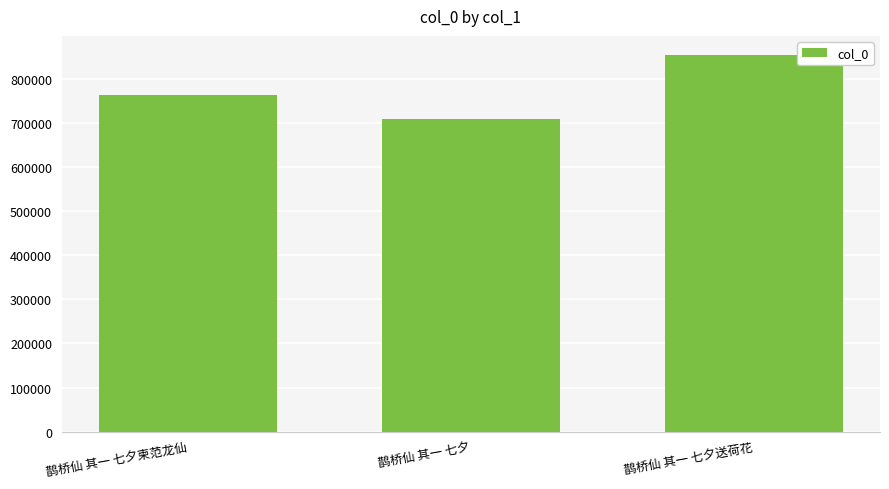

What is the sum of all values?

2325336